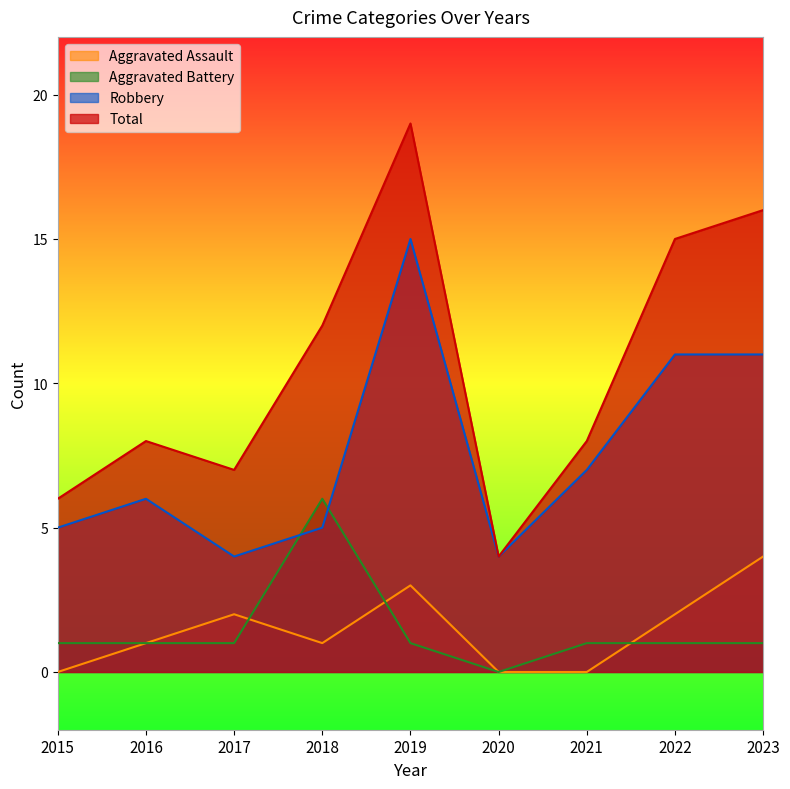

Reading left to right, extract all data points from this chart.

Aggravated Assault: 2015=0	2016=1	2017=2	2018=1	2019=3	2020=0	2021=0	2022=2	2023=4
Aggravated Battery: 2015=1	2016=1	2017=1	2018=6	2019=1	2020=0	2021=1	2022=1	2023=1
Robbery: 2015=5	2016=6	2017=4	2018=5	2019=15	2020=4	2021=7	2022=11	2023=11
Total: 2015=6	2016=8	2017=7	2018=12	2019=19	2020=4	2021=8	2022=15	2023=16